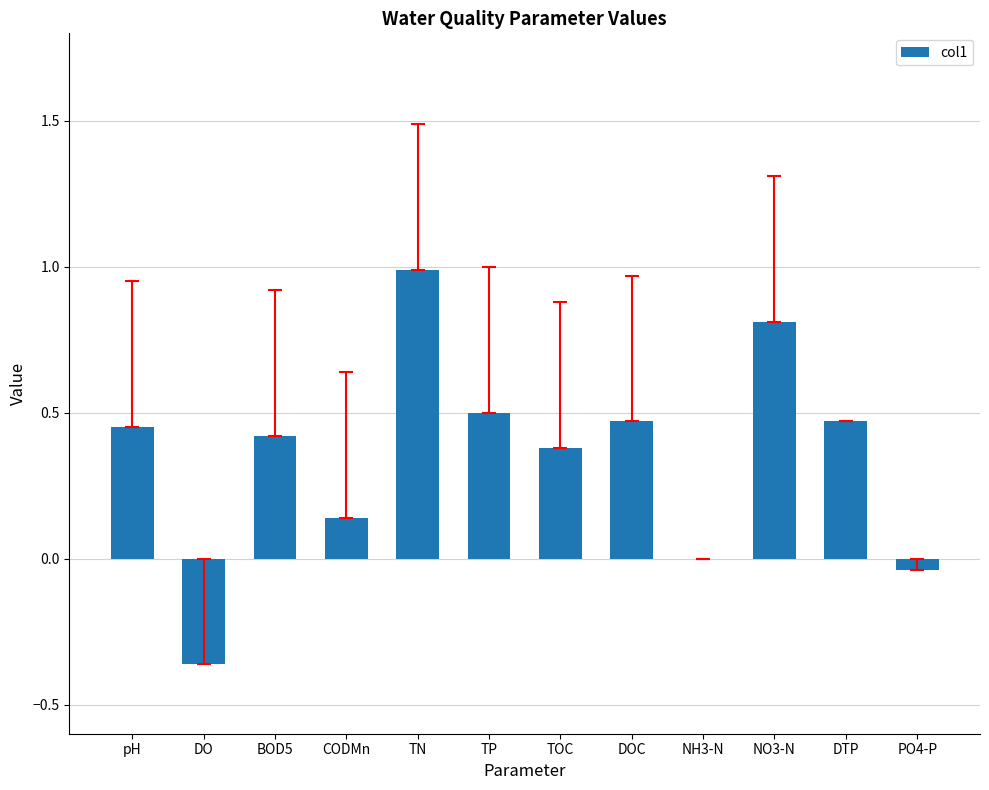

Where is the data nearest to the value 0?

NH3-N